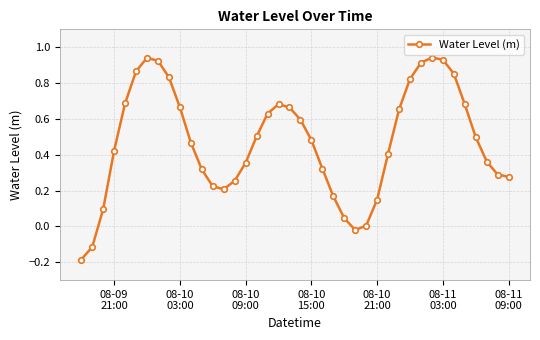

What is the sum of all values?

18.8